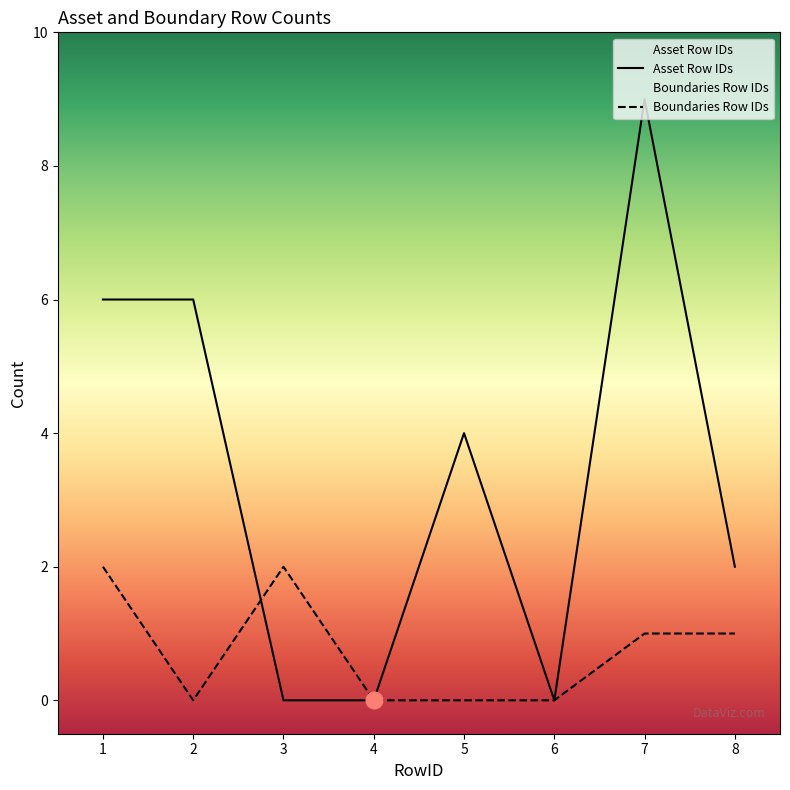

Rank the series at 3 from highest to lowest value.

Boundaries Row IDs, Asset Row IDs